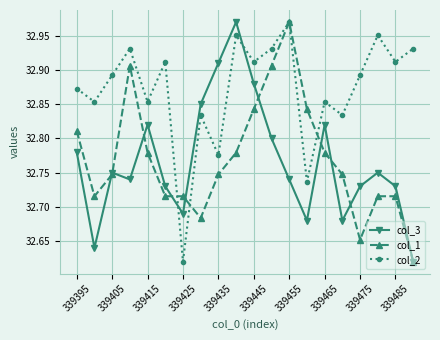

Which series has the largest total across all categories?

col_2